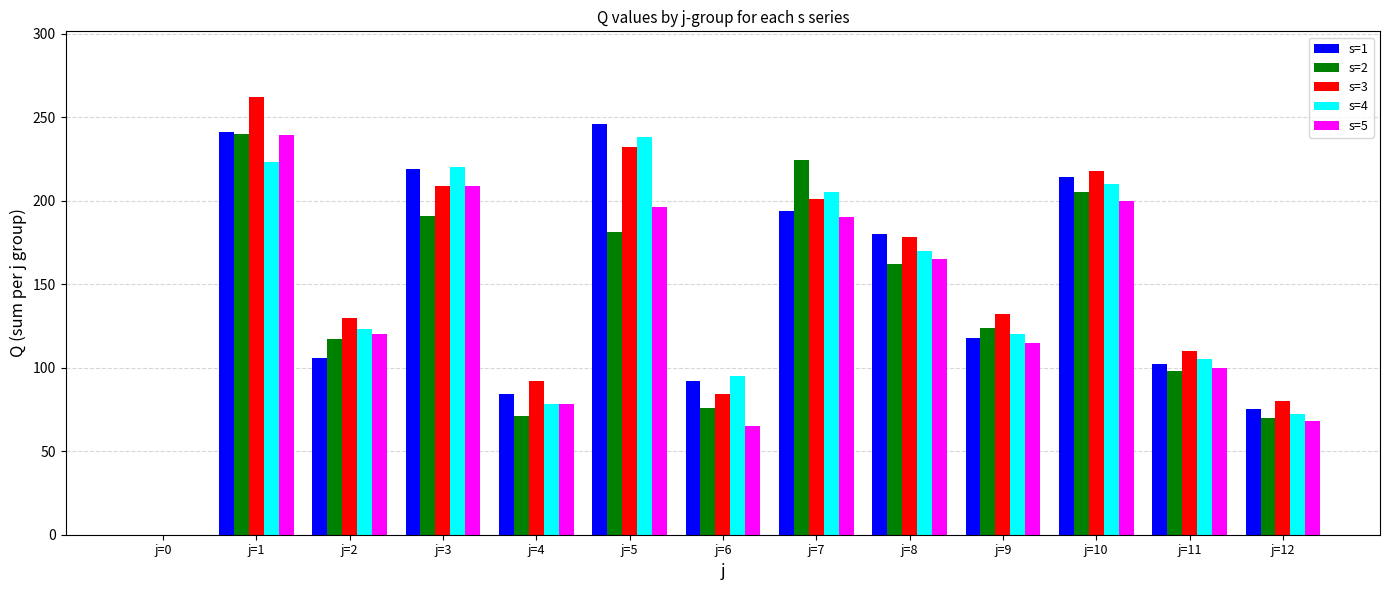

Is it true that s=1 equals 194 at j=7?

True